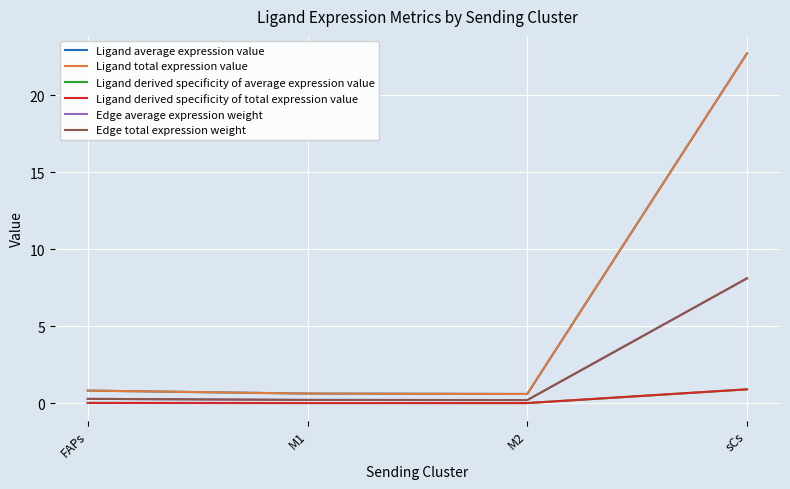

Reading right to left, what are all the values shown in this chart?

Ligand average expression value: sCs=22.7	M2=0.6	M1=0.6	FAPs=0.8
Ligand total expression value: sCs=22.7	M2=0.6	M1=0.6	FAPs=0.8
Ligand derived specificity of average expression value: sCs=0.9	M2=0.0	M1=0.0	FAPs=0.0
Ligand derived specificity of total expression value: sCs=0.9	M2=0.0	M1=0.0	FAPs=0.0
Edge average expression weight: sCs=8.1	M2=0.2	M1=0.2	FAPs=0.3
Edge total expression weight: sCs=8.1	M2=0.2	M1=0.2	FAPs=0.3